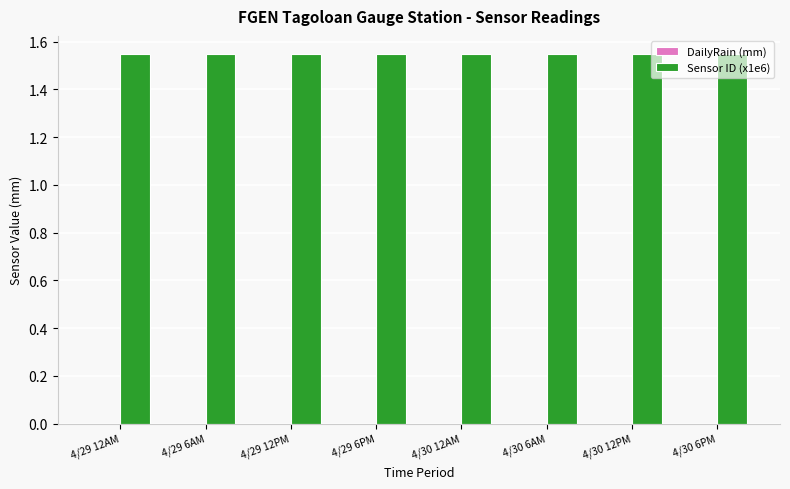

Are the bars grouped side by side (vs. stacked)?

Yes